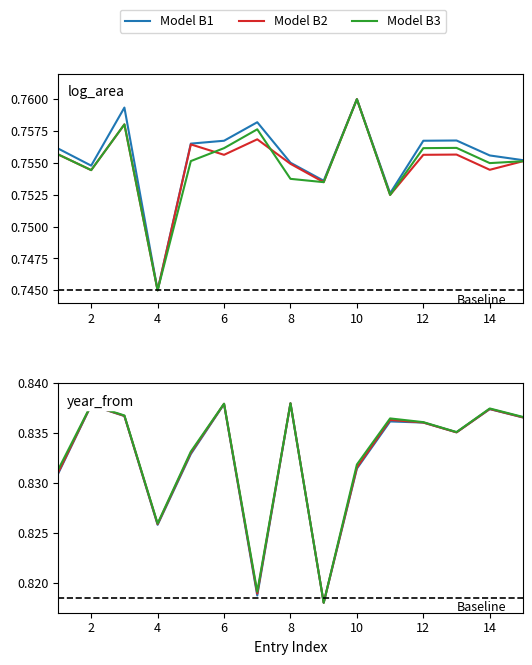

Reading left to right, what are all the values shown in this chart?

Model B1: 0.8	0.8	0.8	0.8	0.8	0.8	0.8	0.8	0.8	0.8	0.8	0.8	0.8	0.8	0.8
Model B2: 0.8	0.8	0.8	0.8	0.8	0.8	0.8	0.8	0.8	0.8	0.8	0.8	0.8	0.8	0.8
Model B3: 0.8	0.8	0.8	0.8	0.8	0.8	0.8	0.8	0.8	0.8	0.8	0.8	0.8	0.8	0.8